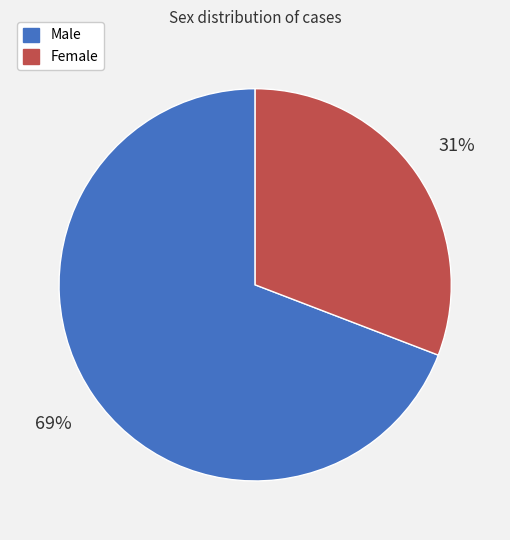

Combined, do Female and Male account for over 50%?

Yes